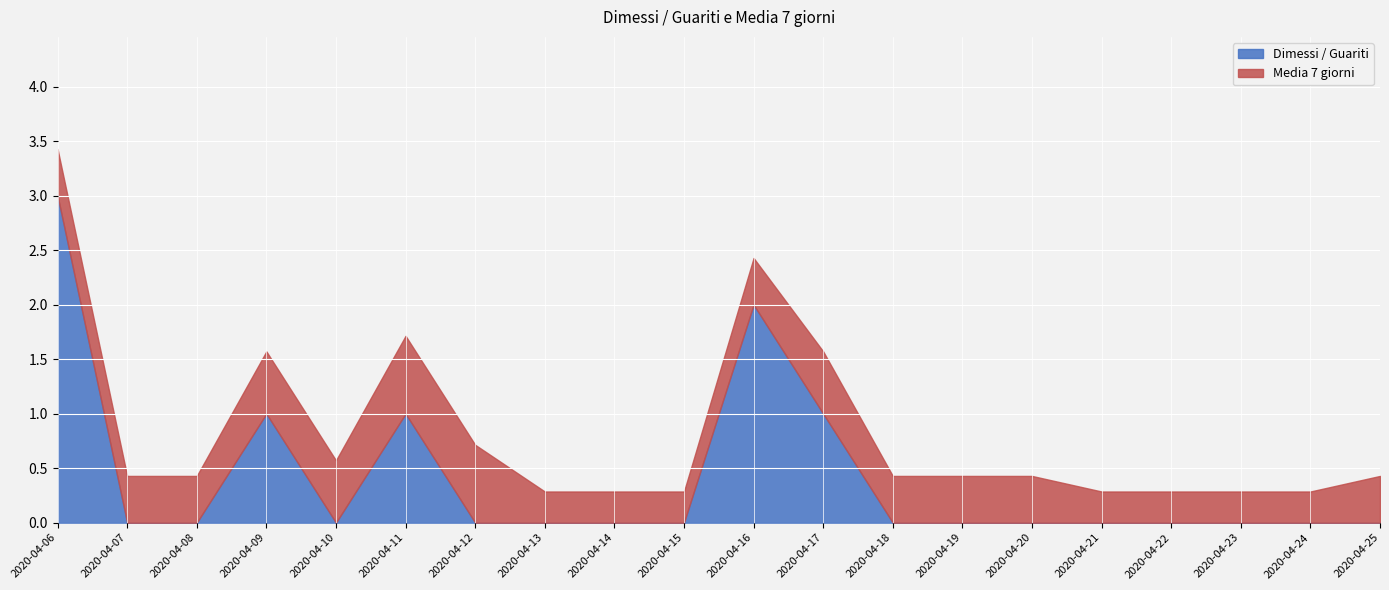

True or false: Dimessi / Guariti and Media 7 giorni intersect in this chart.

True